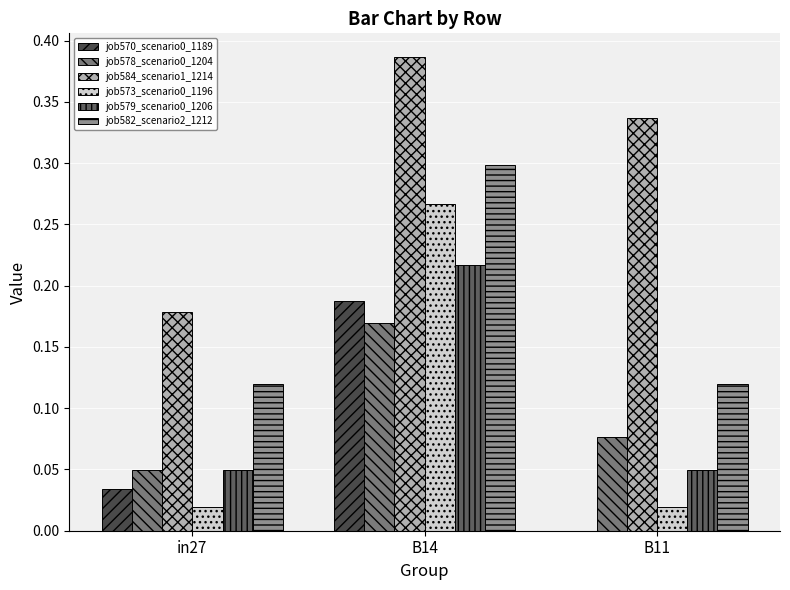

What is the difference between the highest and lowest values at B14?

0.2